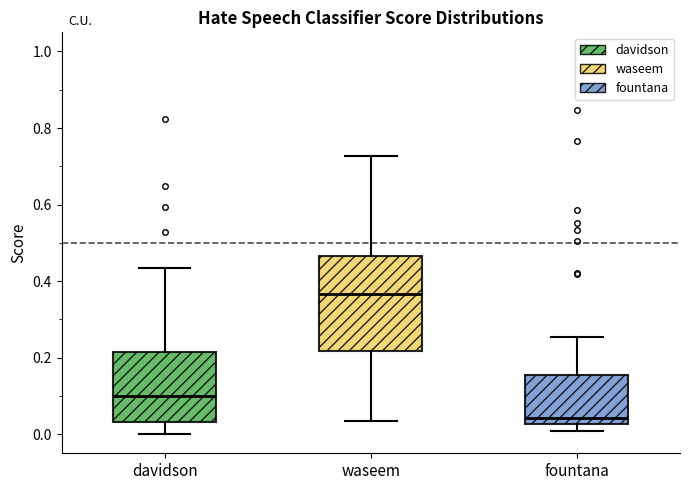

Reading left to right, transcribe this box plot: for each box, give where its median line is, the range the box spans, and where its two whiskers end, as read against the y-axis. The values are not printed on the chart, so give them approximately, as read against the axis.

davidson: median 0.10, box 0.04 to 0.22, whiskers 0.00 to 0.44
waseem: median 0.36, box 0.22 to 0.46, whiskers 0.04 to 0.72
fountana: median 0.04, box 0.02 to 0.16, whiskers 0.00 to 0.26